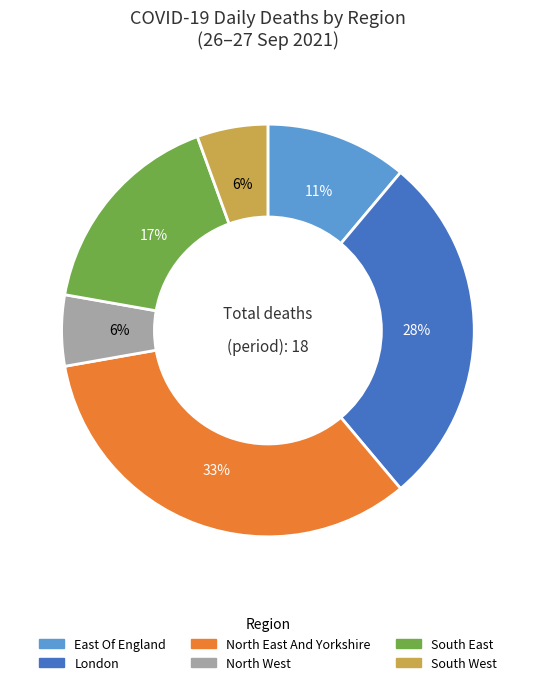

To the nearest percent, what is the average slice percentage?

17%